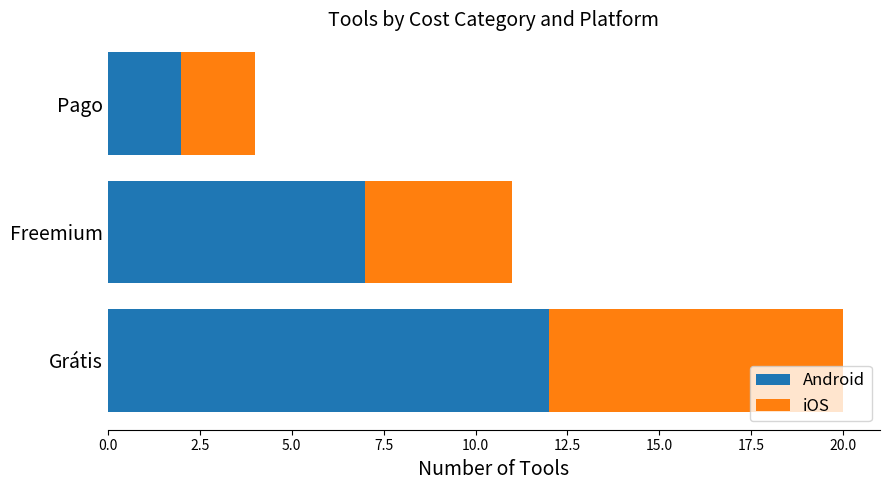

At which label does Android reach its peak?

Grátis